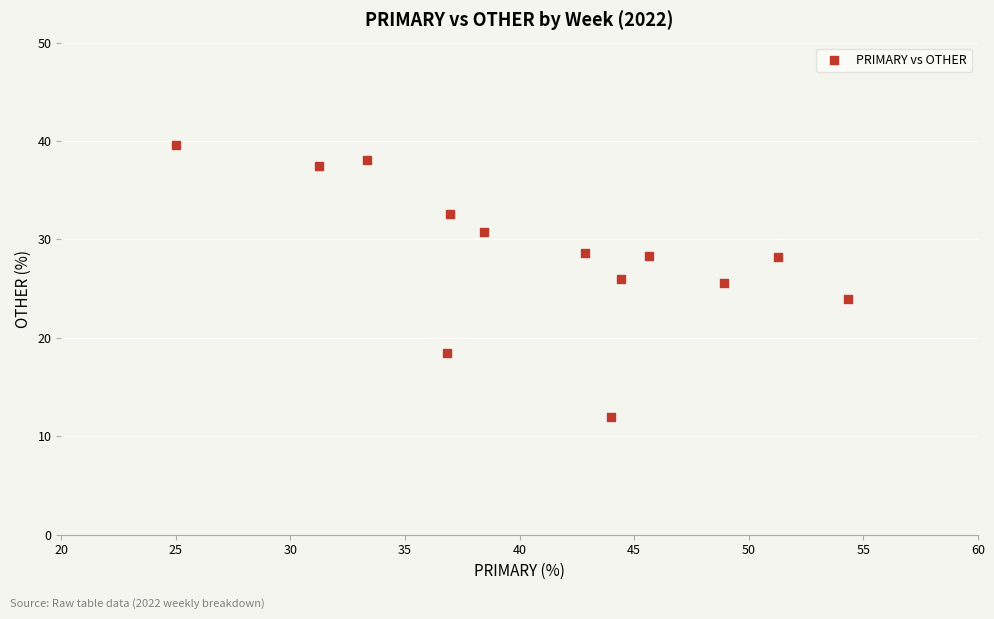

What is the range of X values (max minus min)?

29.3